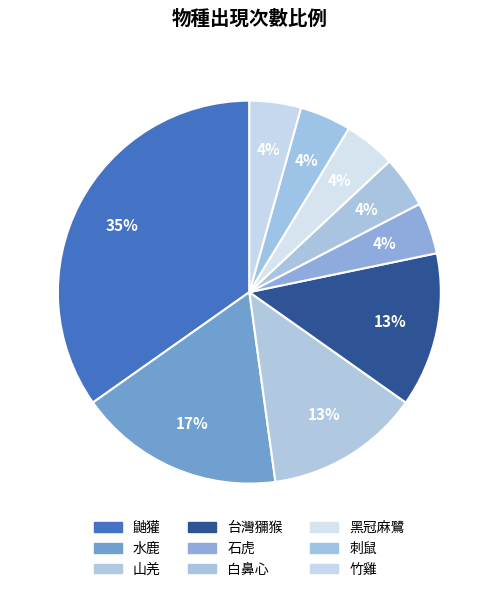

How many slices are in this pie chart?

9